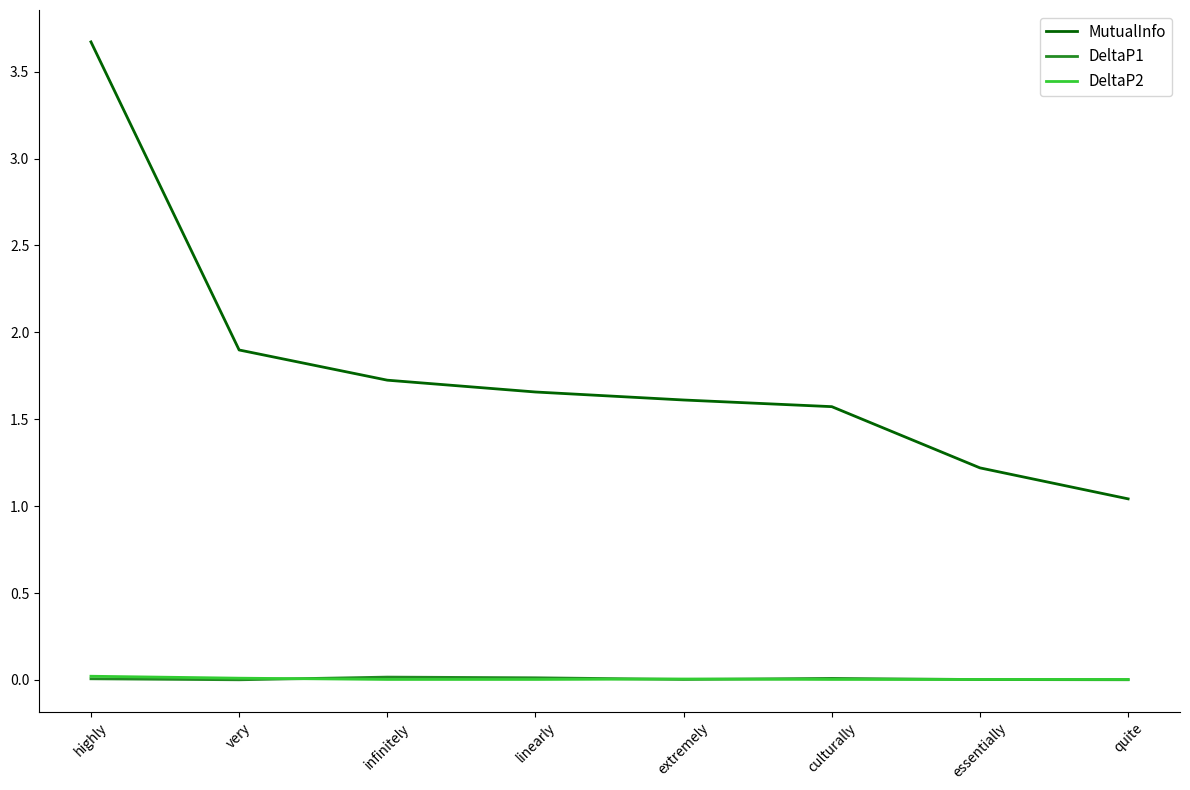

Which category has the highest value across all series?

highly